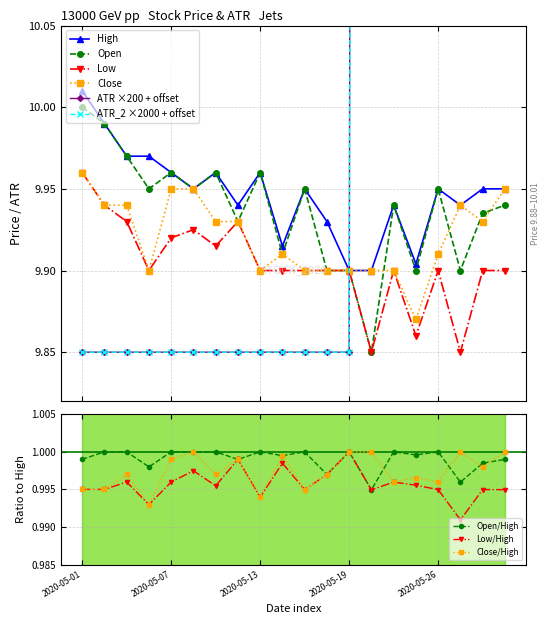

Between 2020-05-01 and 2020-05-27, which is larger?

2020-05-01